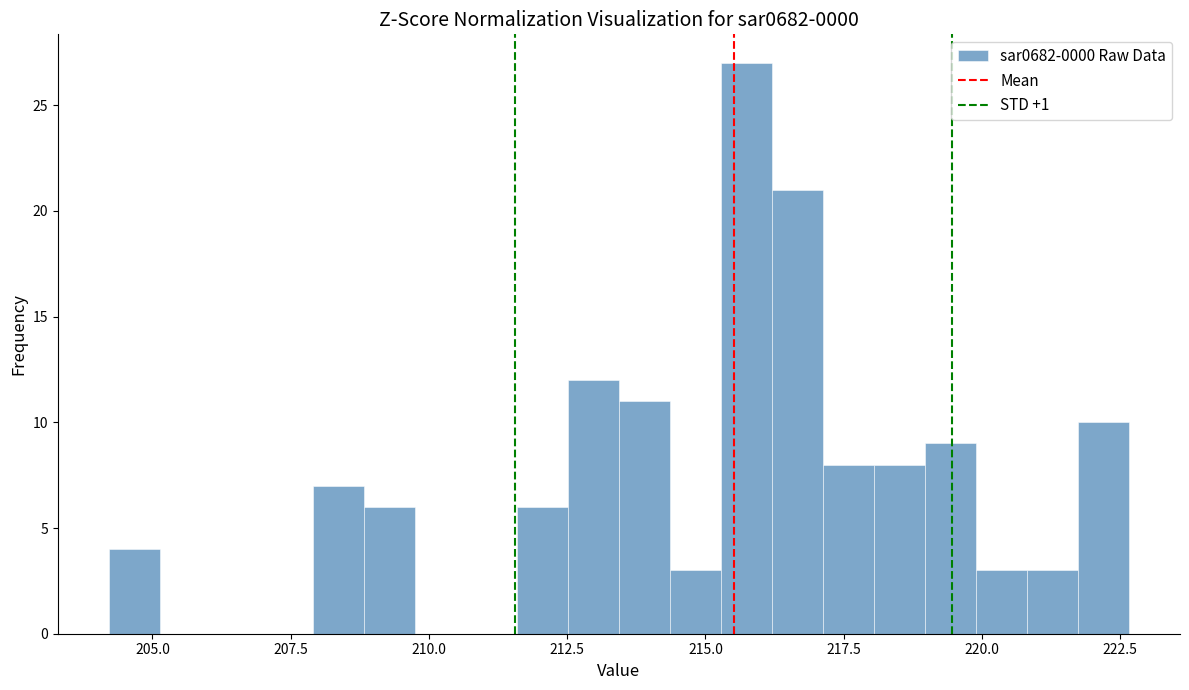

Around what value on the x-axis is the tallest bar? Give the approximate position of its centre, as read against the axis.

215.5